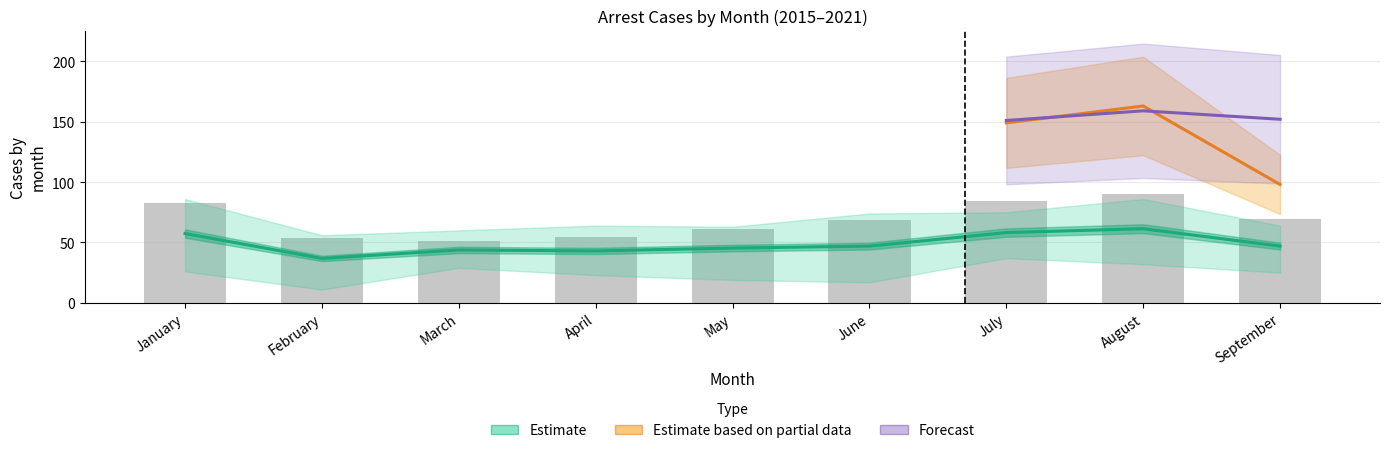

Where is the data nearest to the value 70?

September